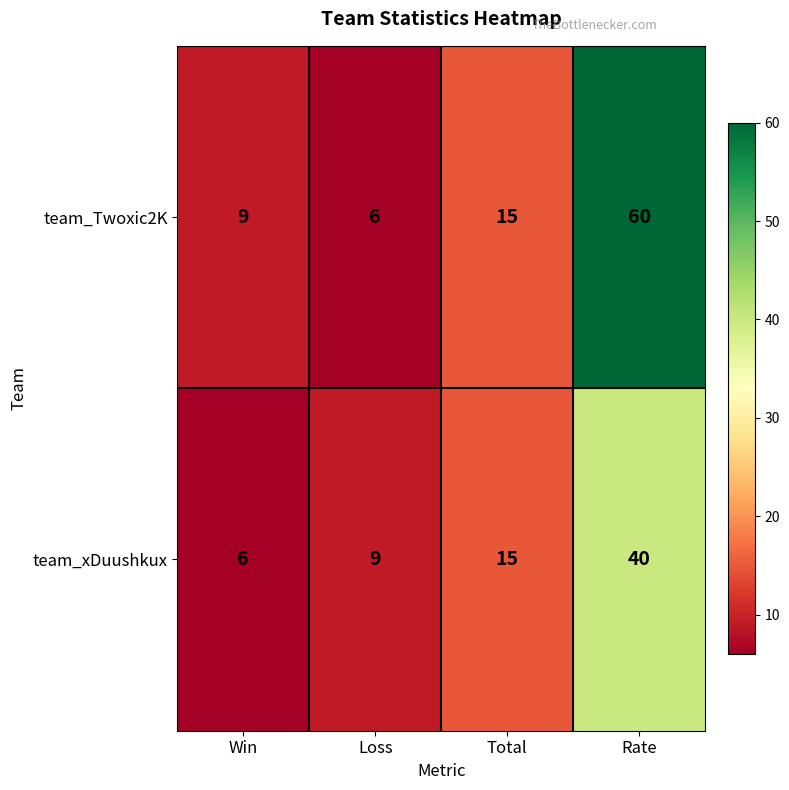

The team_xDuushkux series shows 61 at Rate. True or false?

False